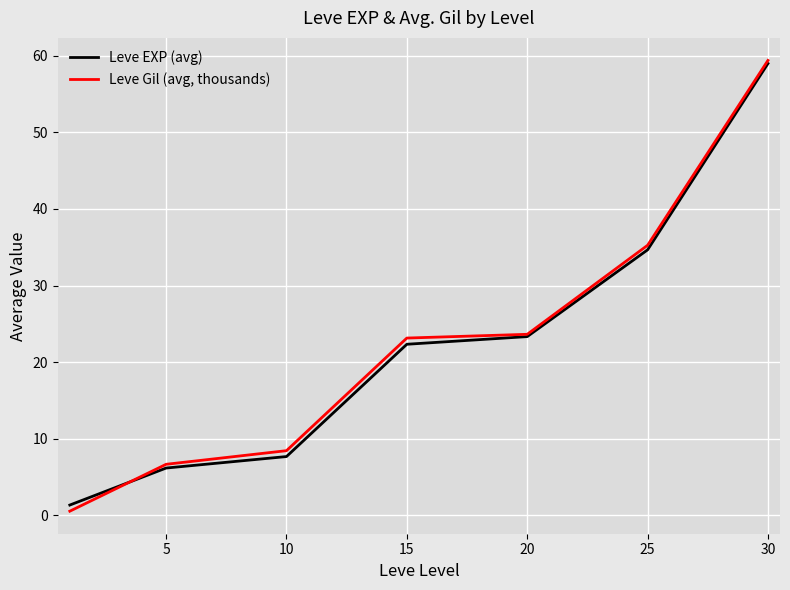

List the series in order of their overall mean, lowest first.

Leve EXP (avg), Leve Gil (avg, thousands)